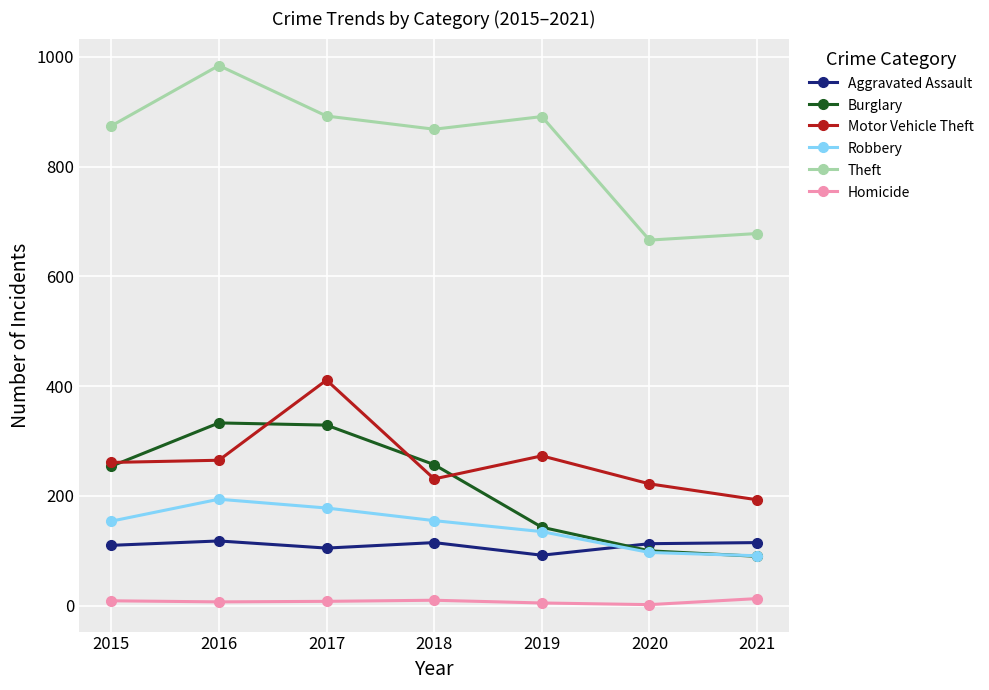

In Motor Vehicle Theft, how many points are lower than both neighbors (excluding endpoints)?

1